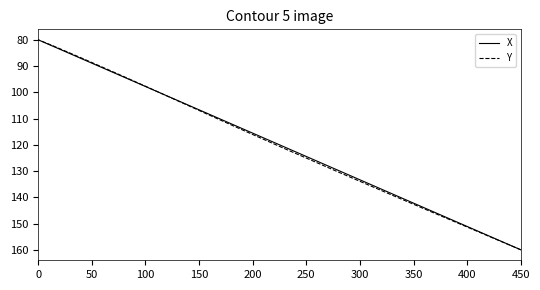

List the series in order of their overall mean, highest first.

Y, X